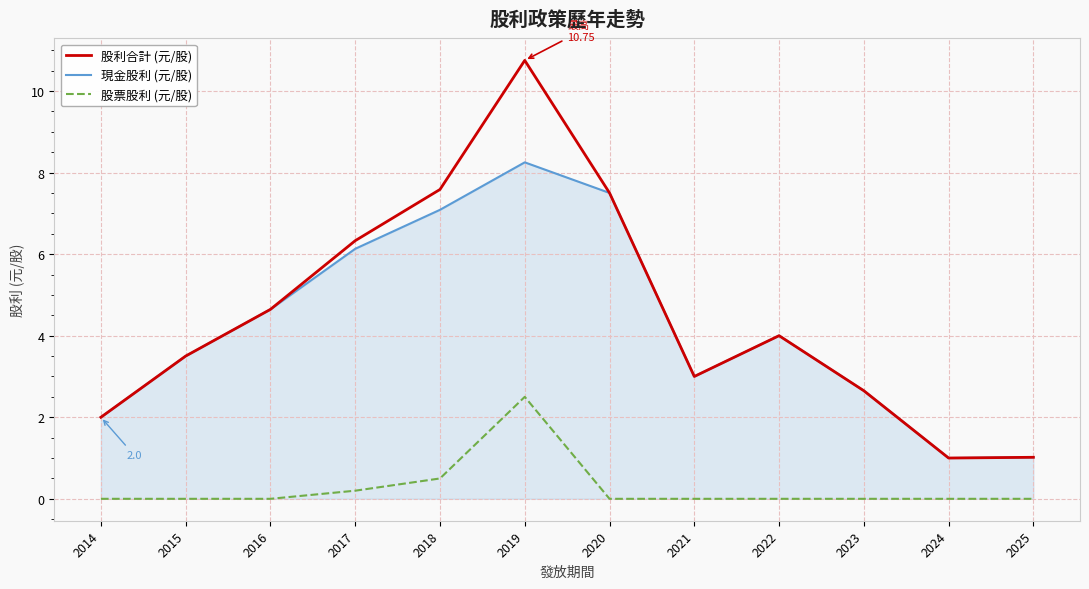

True or false: 現金股利 (元/股) and 股票股利 (元/股) intersect in this chart.

False